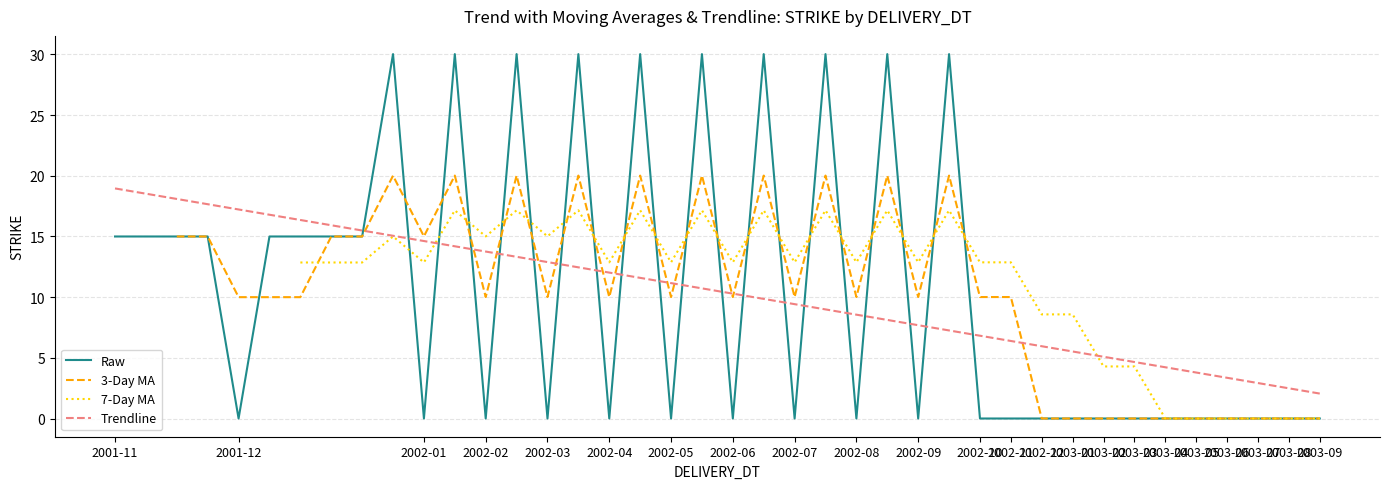

What is the highest value of the Raw series?

30.0